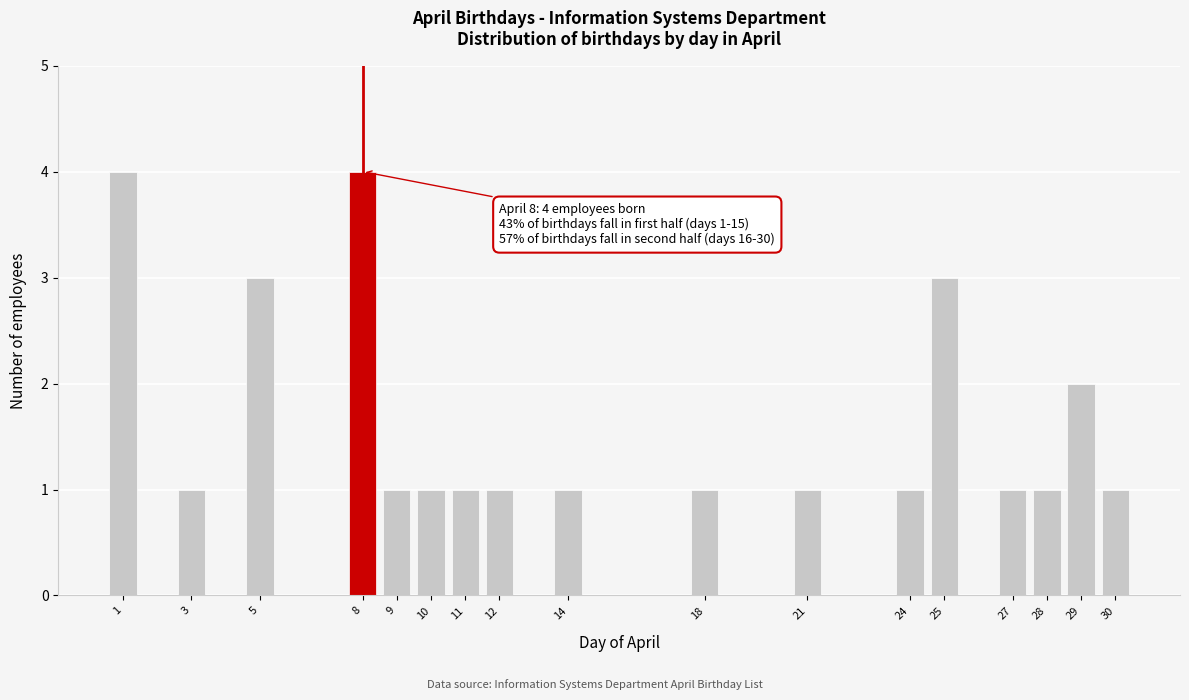

Reading left to right, what are all the values shown in this chart?

4	1	3	4	1	1	1	1	1	1	1	1	3	1	1	2	1